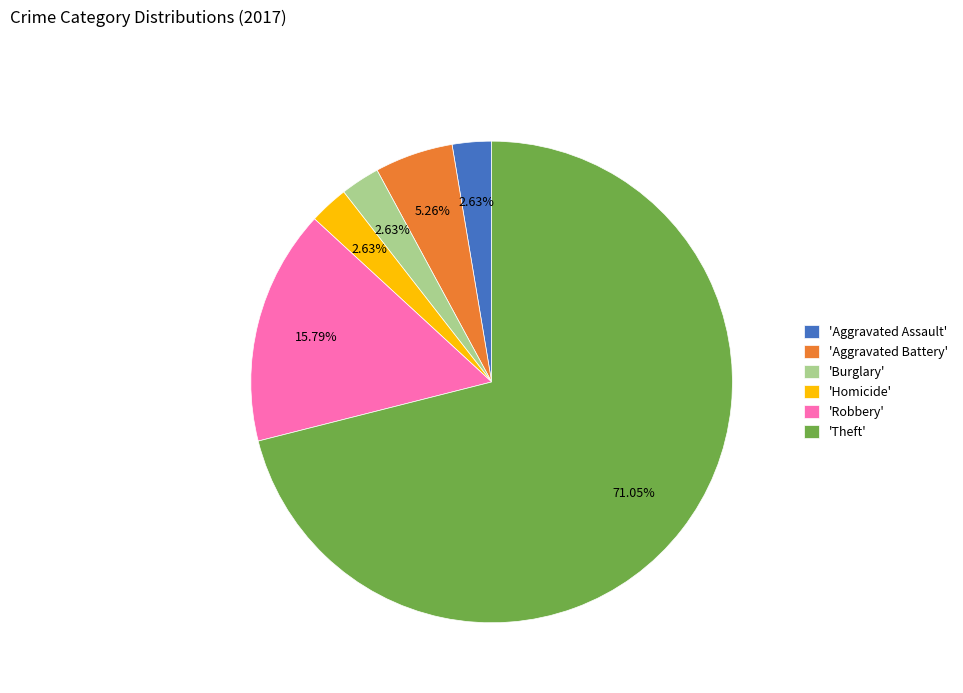

Between 'Aggravated Battery' and 'Burglary', which is larger?

'Aggravated Battery'